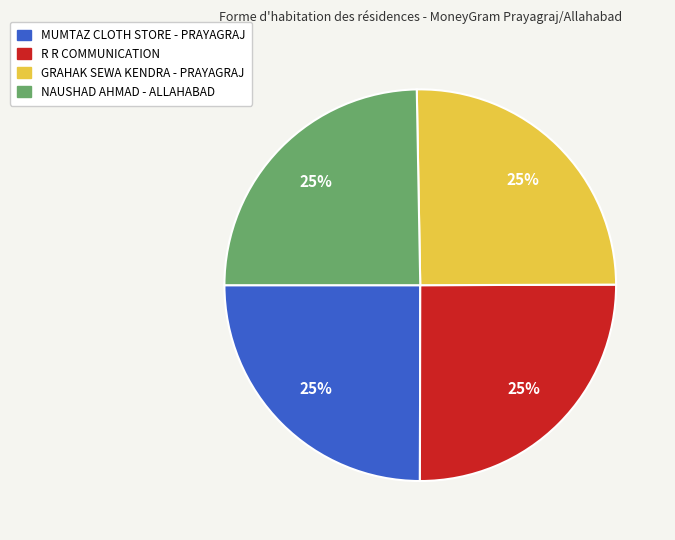

What percentage is the MUMTAZ CLOTH STORE - PRAYAGRAJ slice, to the nearest percent?

25%